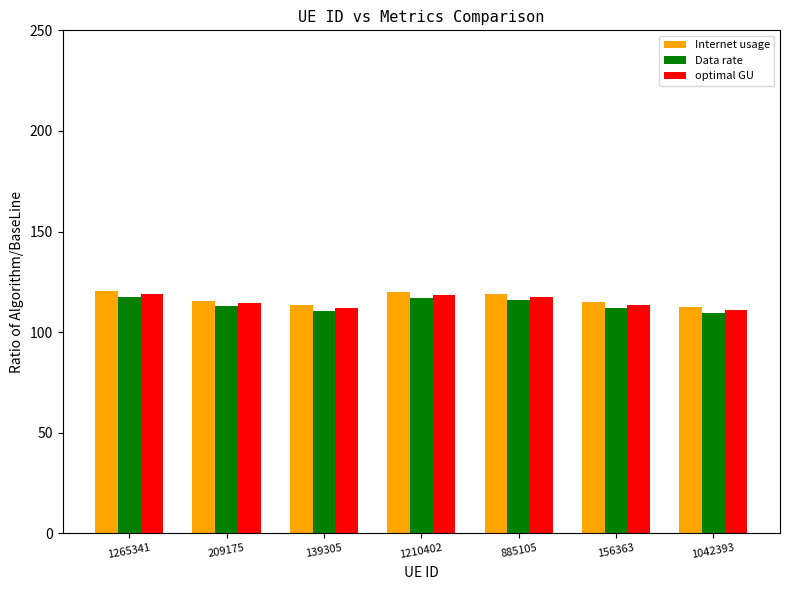

What is the sum of the Internet usage values at 885105 and 156363?

234.0